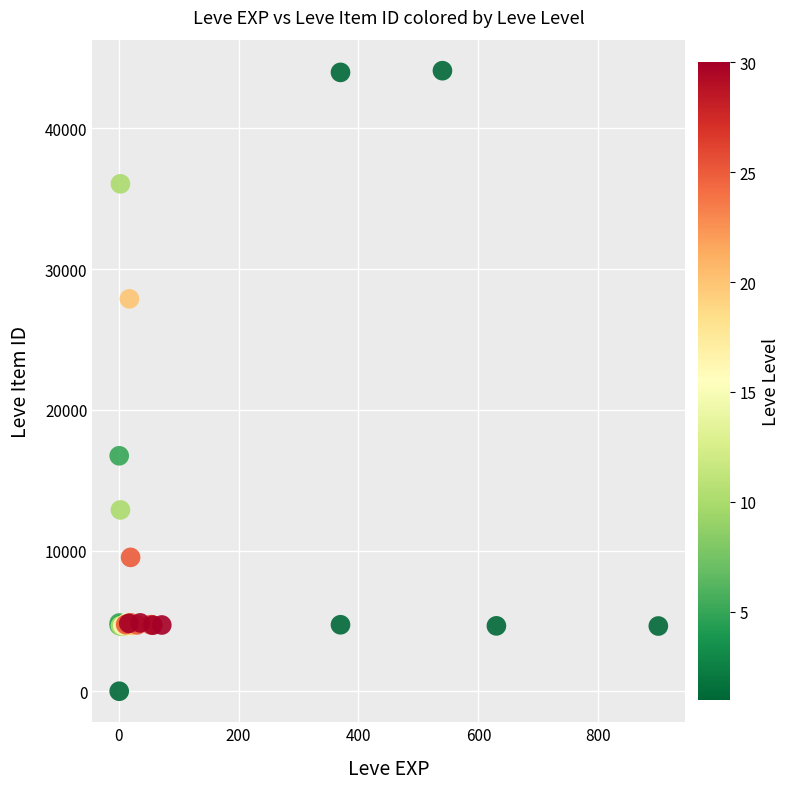

What Y value in the scatter plot is closest to 22050?

16734